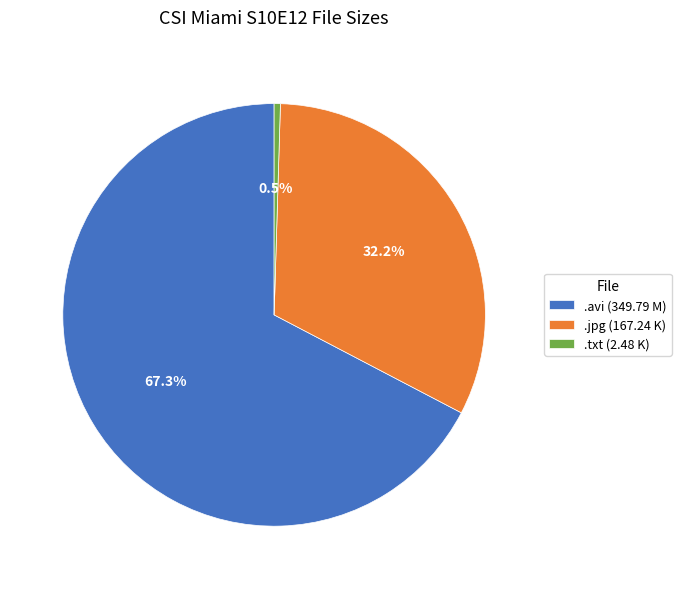

What percentage is the .avi (349.79 M) slice, to the nearest percent?

67%